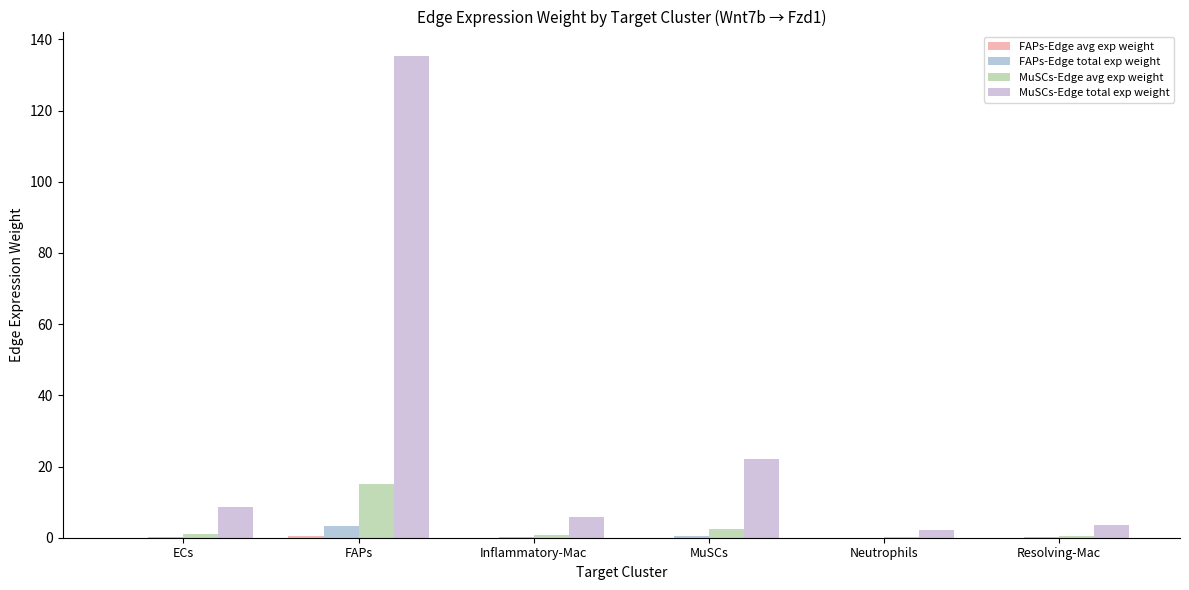

Which series changed the most between ECs and Resolving-Mac?

MuSCs-Edge total exp weight